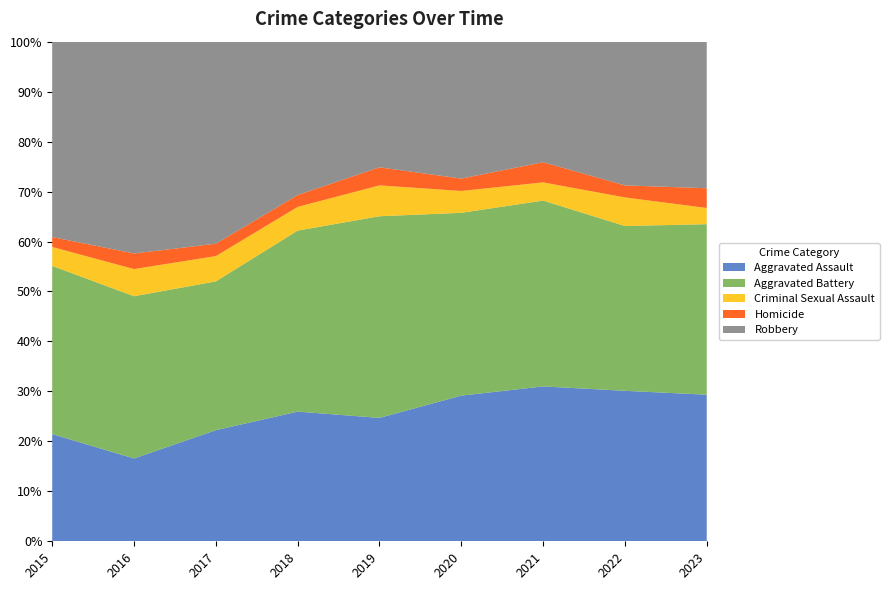

Reading left to right, what are all the values shown in this chart?

Aggravated Assault: 2015=130	2016=122	2017=171	2018=164	2019=164	2020=200	2021=230	2022=200	2023=208
Aggravated Battery: 2015=204	2016=239	2017=229	2018=229	2019=268	2020=251	2021=276	2022=219	2023=242
Criminal Sexual Assault: 2015=23	2016=40	2017=39	2018=30	2019=41	2020=30	2021=27	2022=38	2023=23
Homicide: 2015=12	2016=23	2017=19	2018=15	2019=24	2020=17	2021=30	2022=16	2023=28
Robbery: 2015=237	2016=312	2017=311	2018=194	2019=167	2020=188	2021=179	2022=191	2023=208